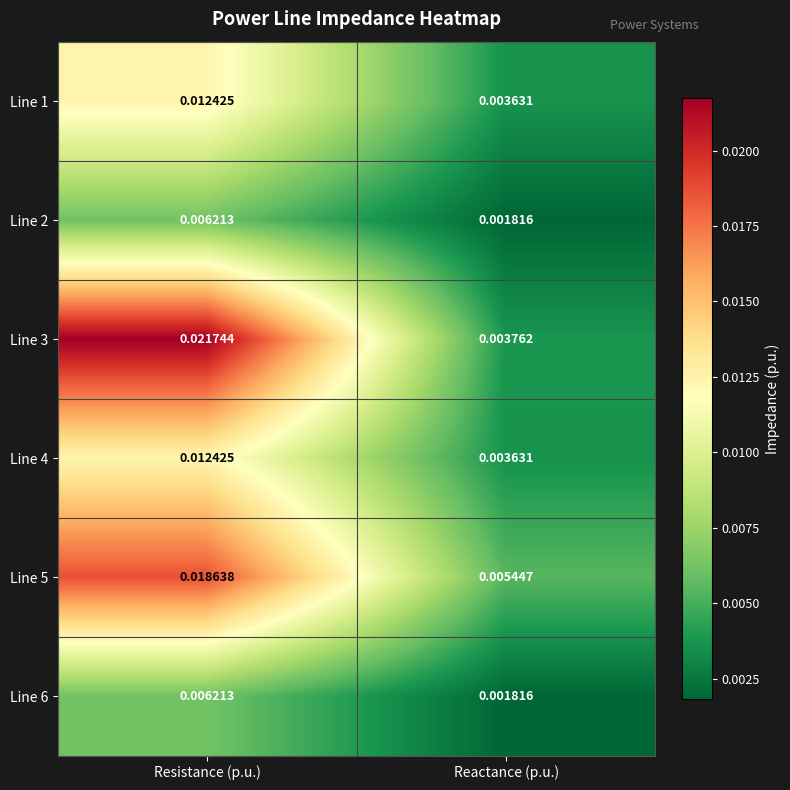

Rank the categories by Line 4 value from highest to lowest.

Resistance (p.u.), Reactance (p.u.)